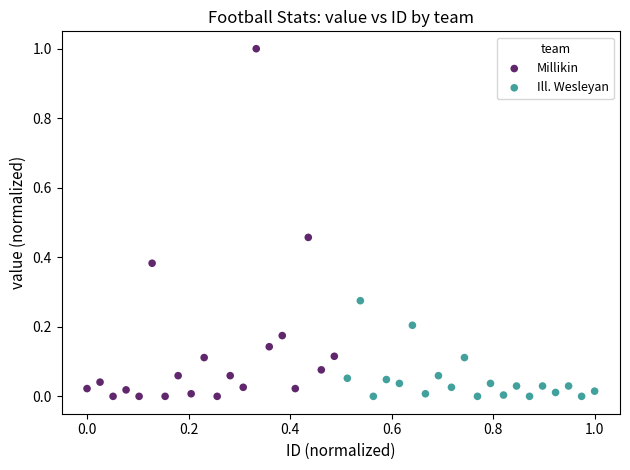

Which series reaches the maximum Y coordinate?

Millikin